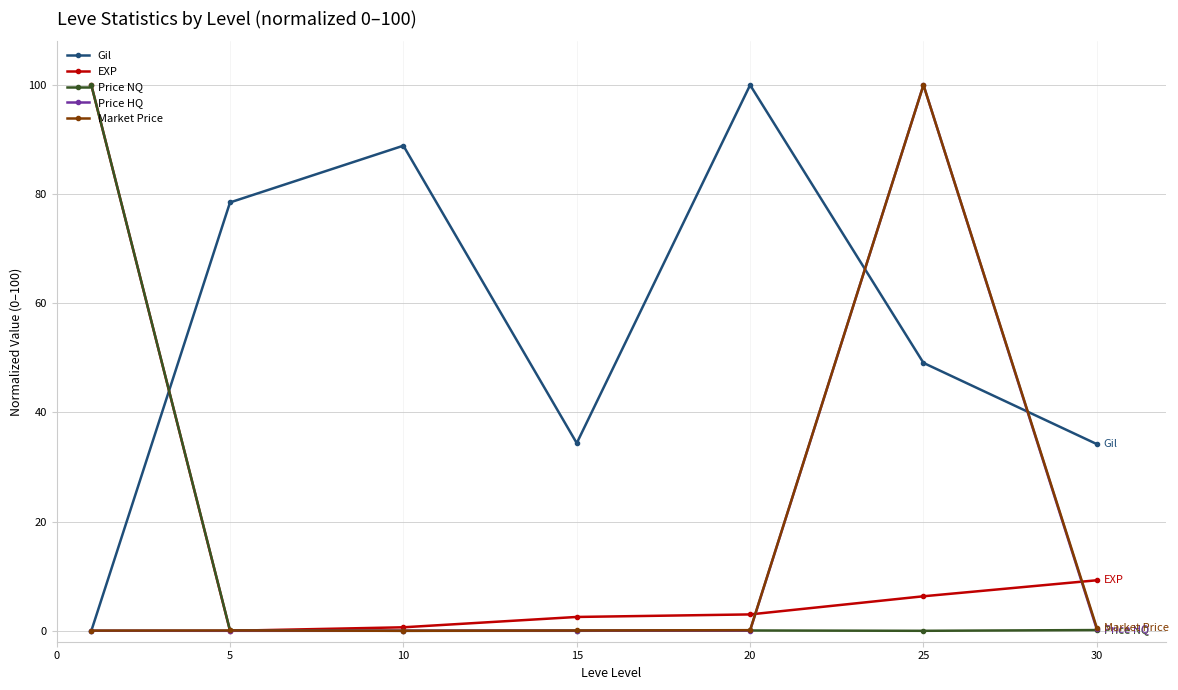

What is the highest value of the EXP series?

100.0